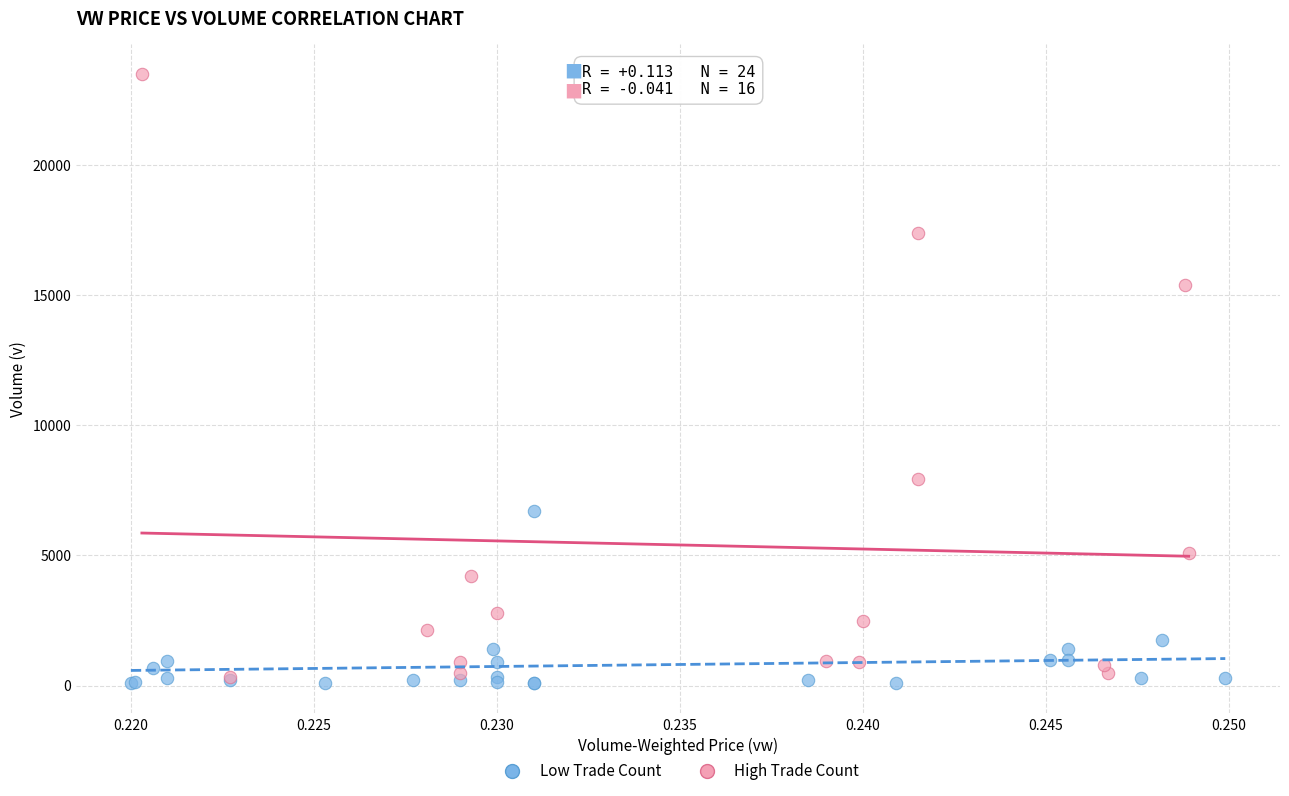

Which series reaches the maximum Y coordinate?

High Trade Count